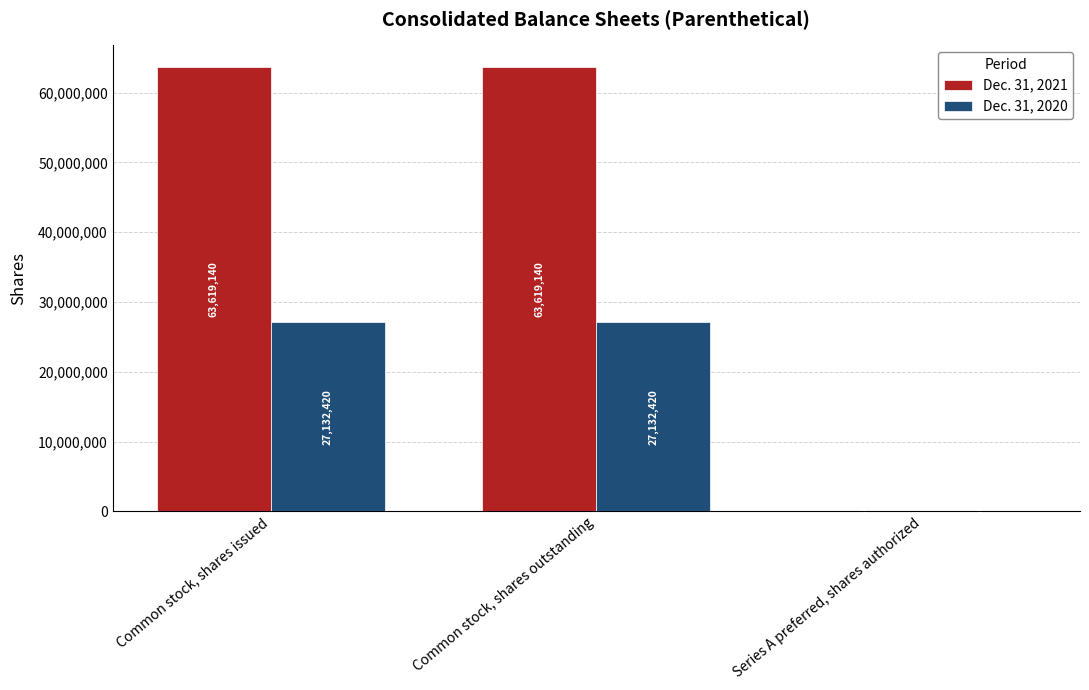

Is the value of Dec. 31, 2020 at Common stock, shares outstanding greater than the value of Dec. 31, 2021 at Common stock, shares issued?

No